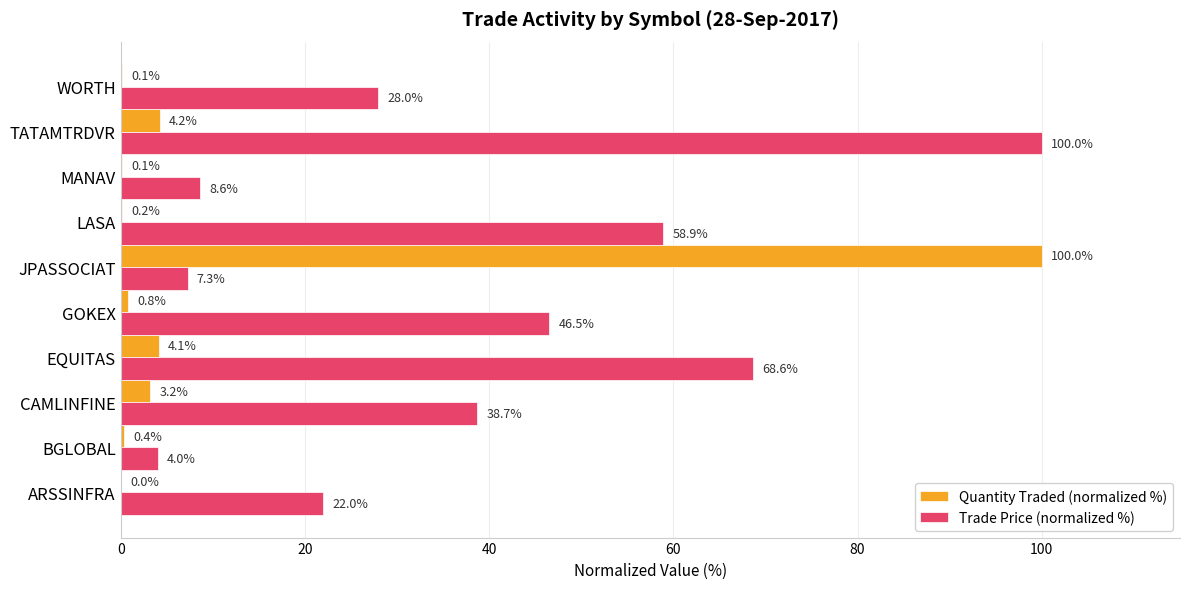

At which label is Trade Price (normalized %) closest to 52?

GOKEX